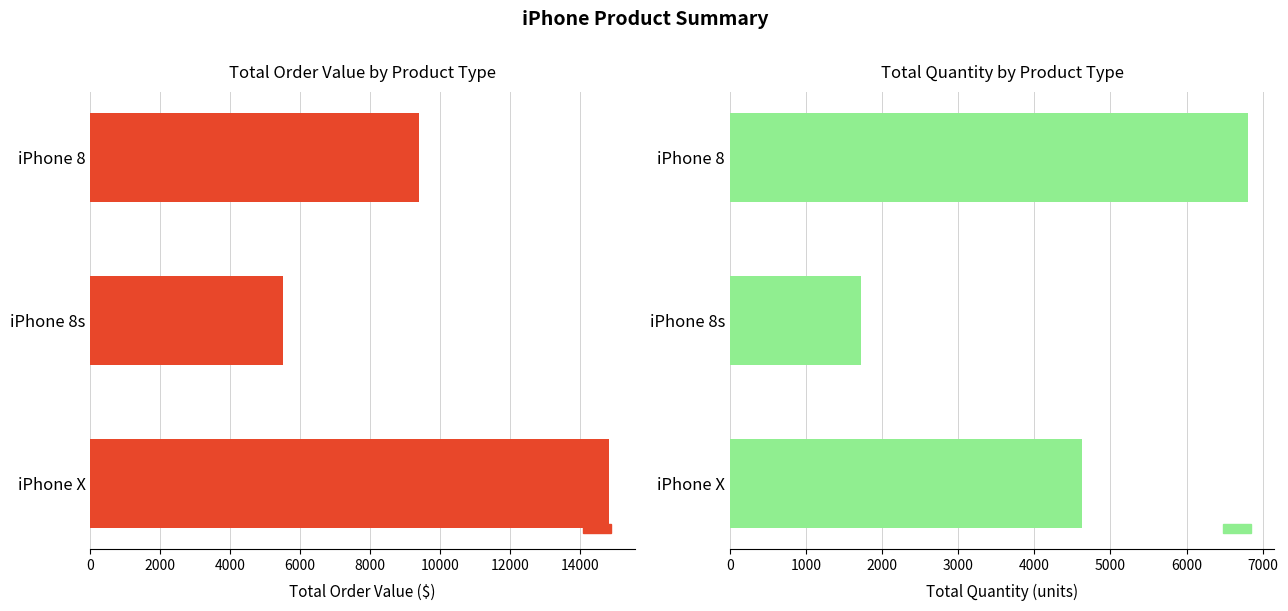

What is the difference between the maximum and minimum values in the Total Order Value series?

9320